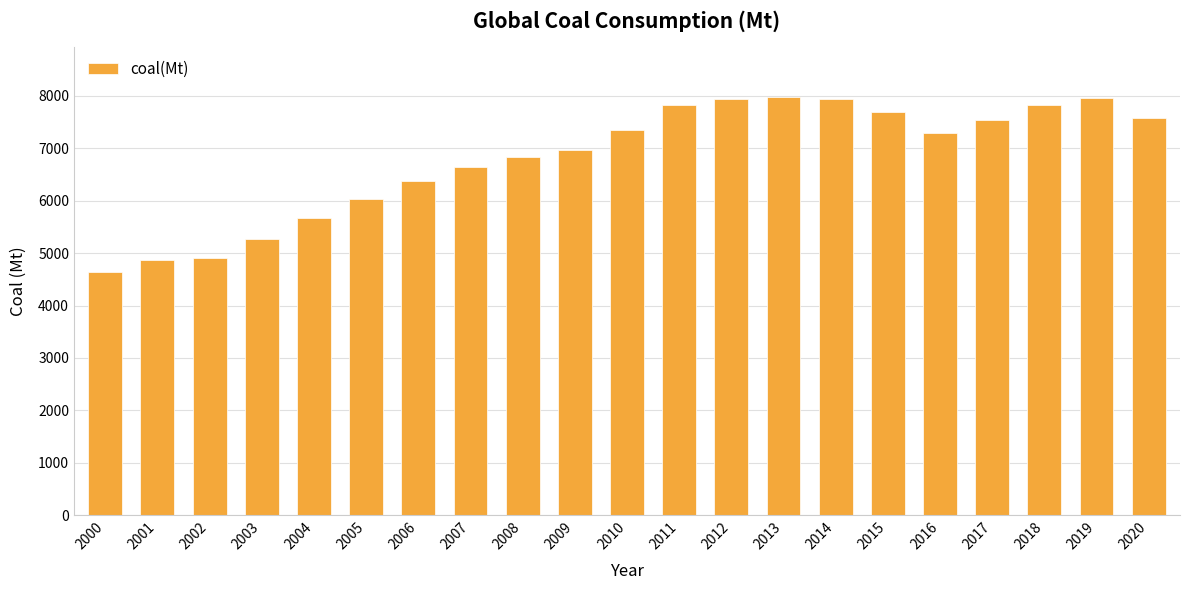

At which label does the data first exceed 7293?

2010